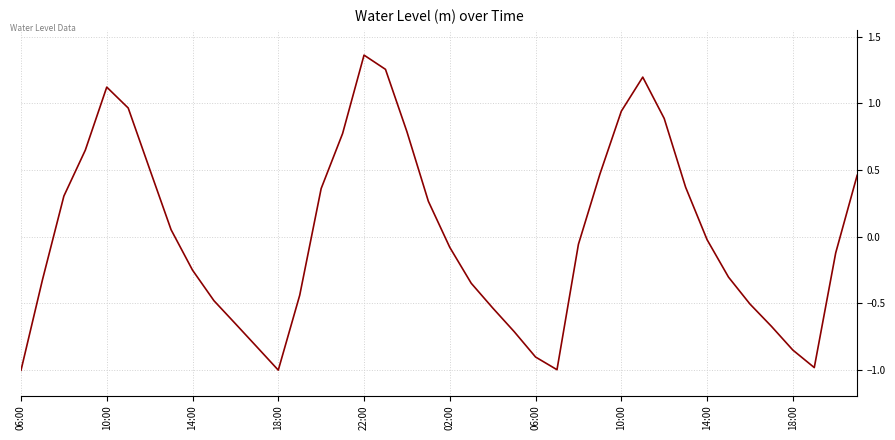

What is the minimum value shown in the chart?

-1.0